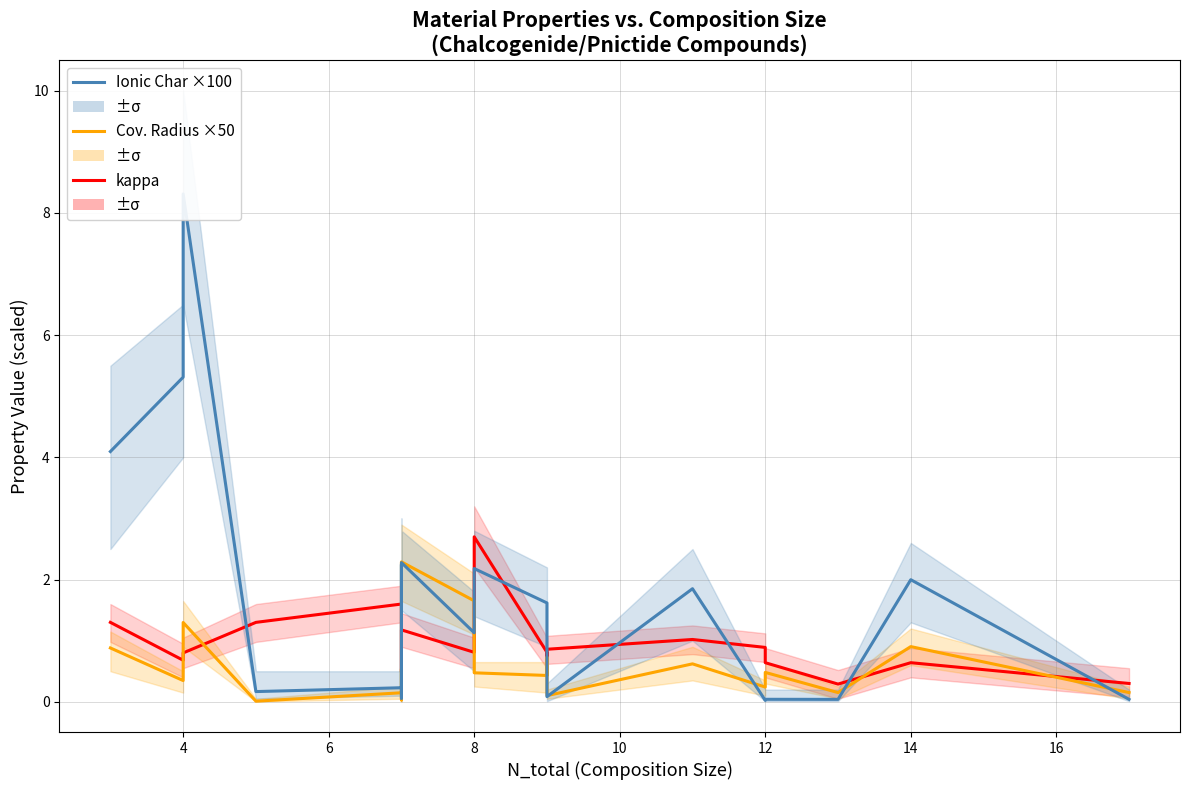

How many times do Ionic Char ×100 and kappa cross each other?

11